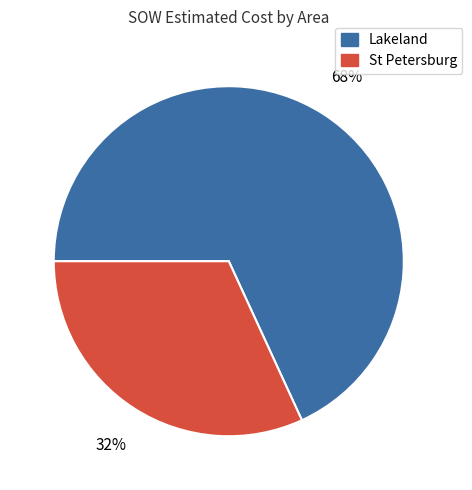

Is it true that Lakeland is 5% of the pie?

False